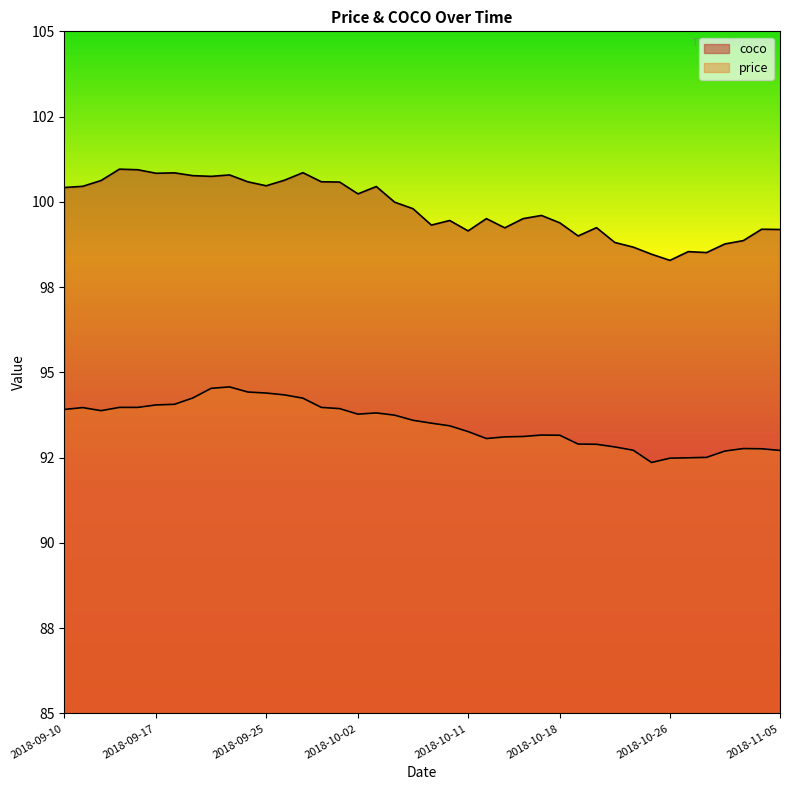

The value of coco at 2018-10-23 is 66.7. True or false?

False